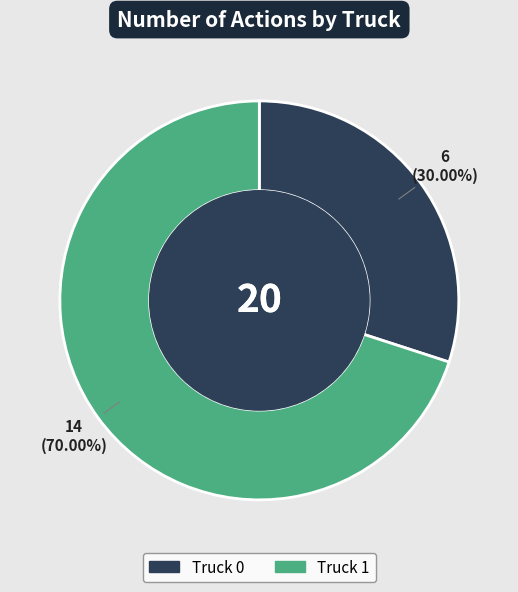

How many segments does this pie chart have?

2